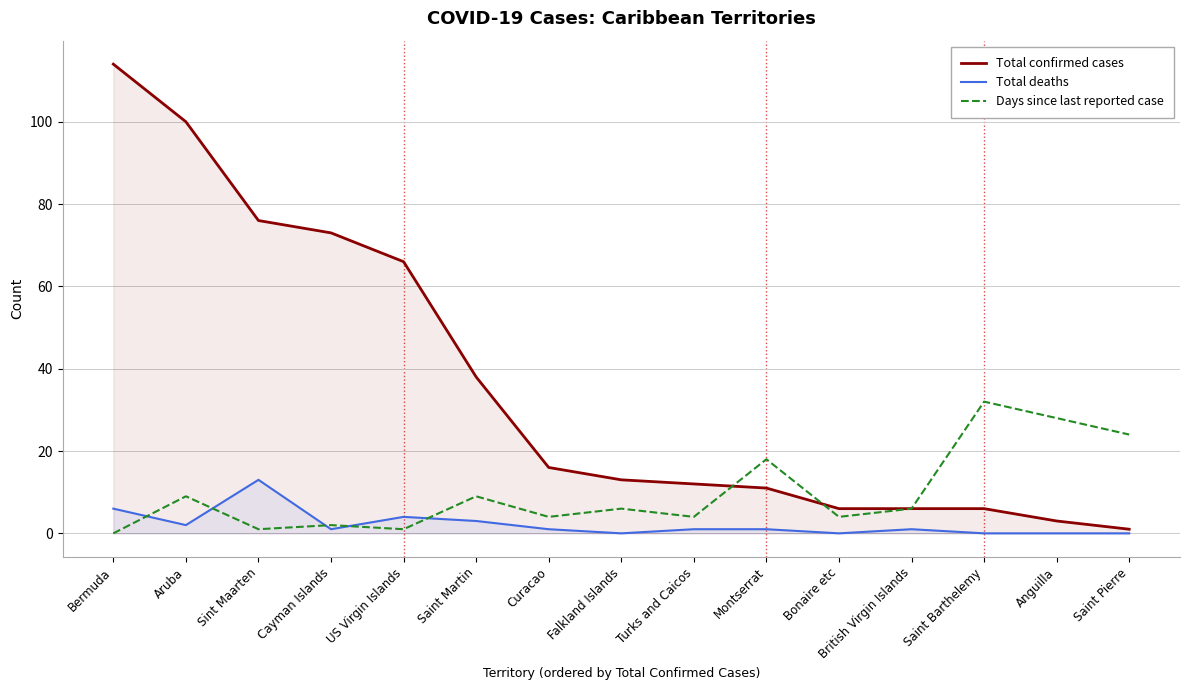

The value of Total deaths at Saint Pierre is 0. True or false?

True